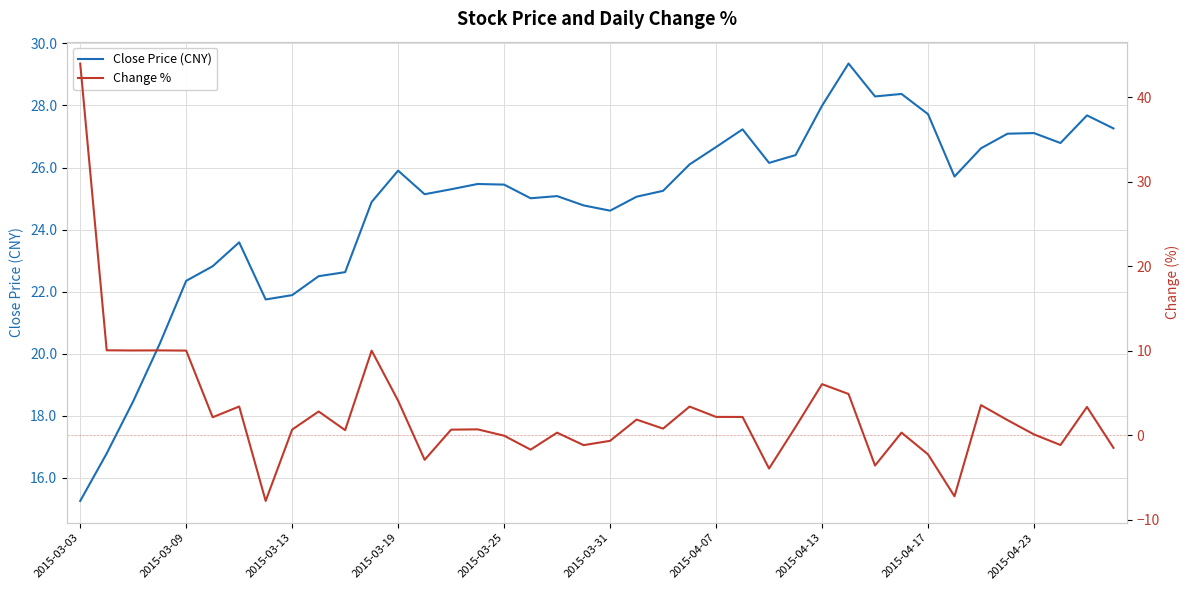

At which category is the sum across all series the highest?

2015-03-03